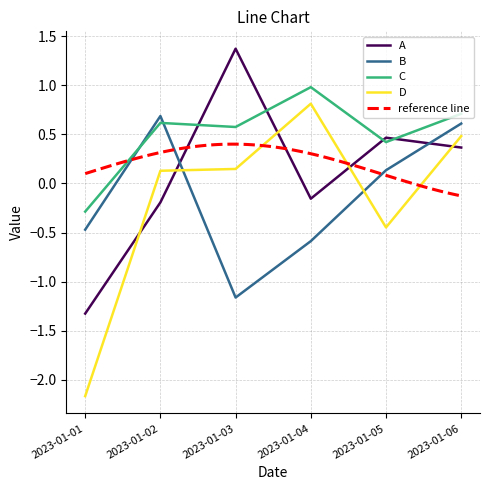

What is the minimum value shown in the chart?

-2.2